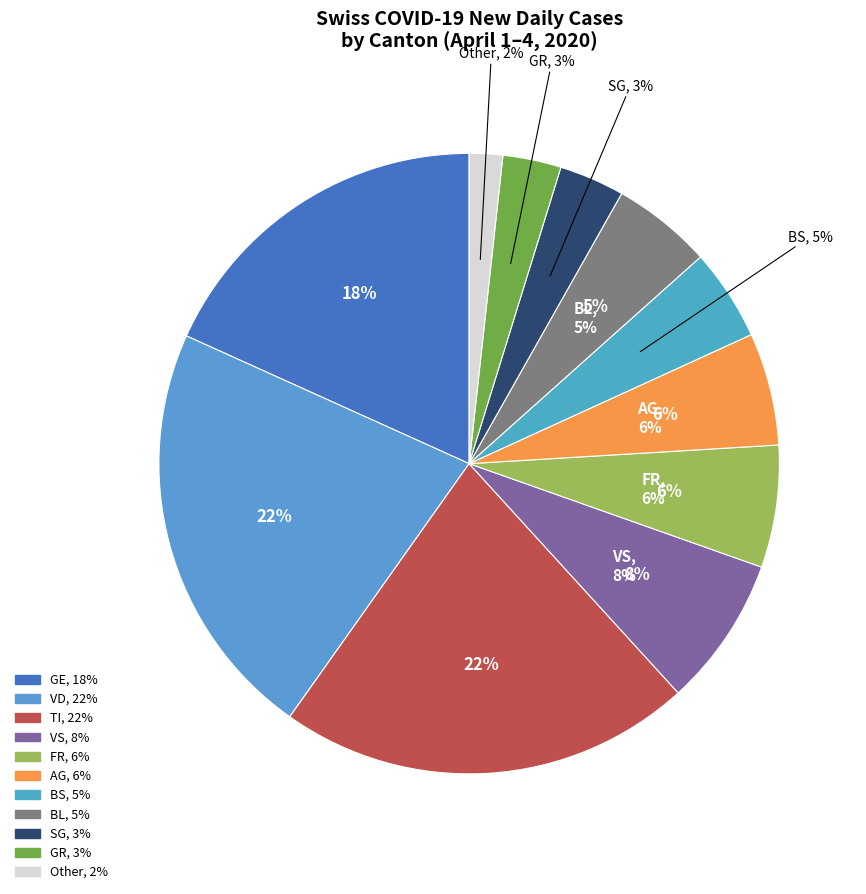

How many slices are in this pie chart?

11